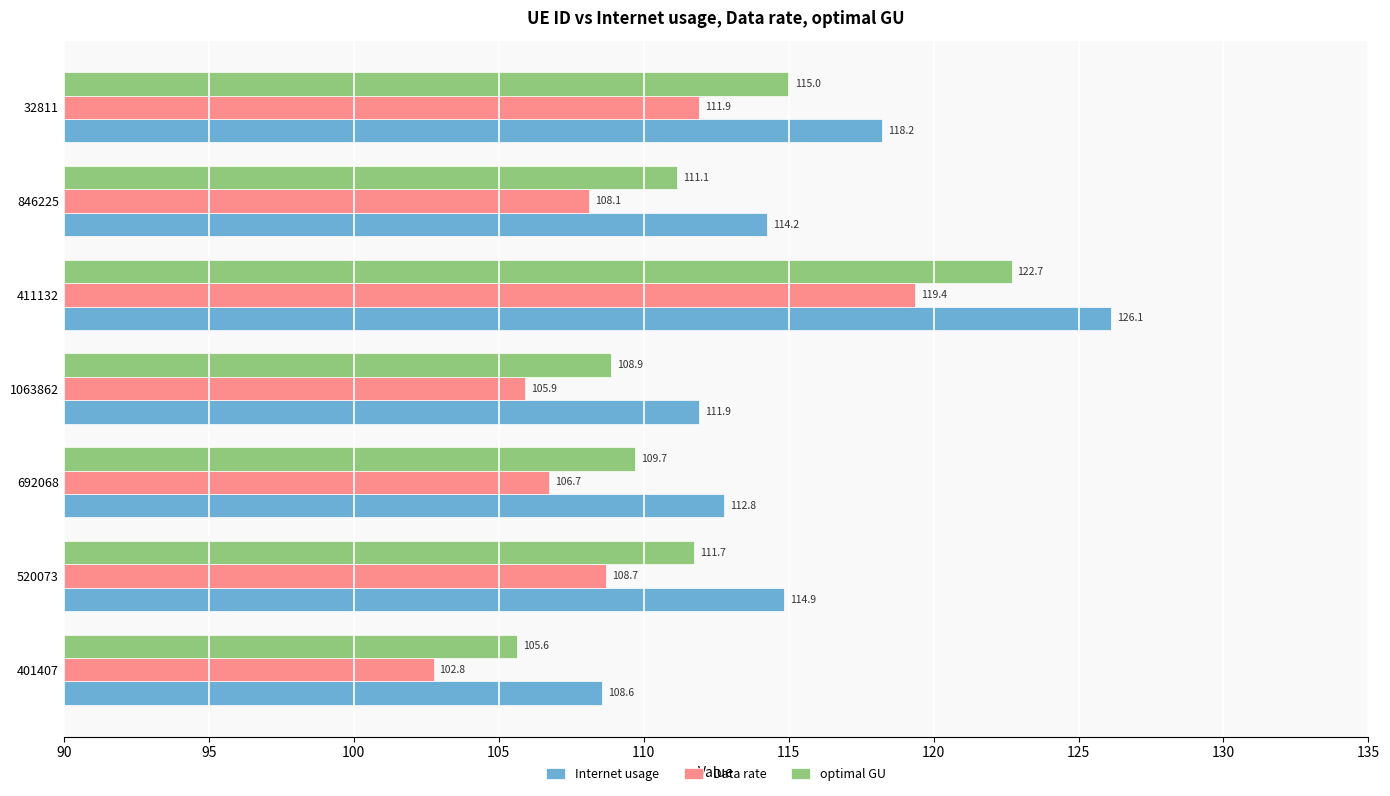

What value does the Internet usage series have at 1063862?

111.9